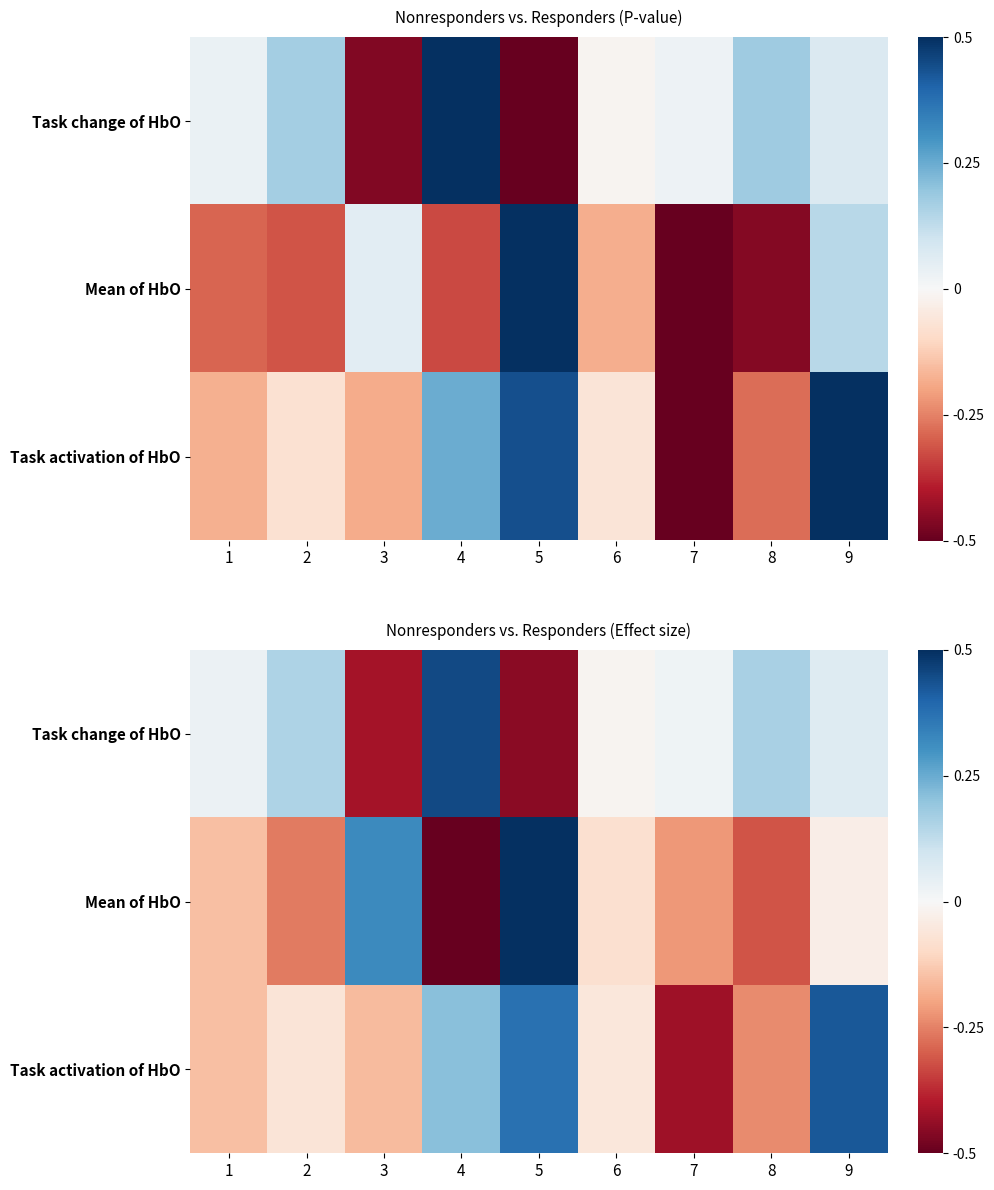

What is the spread (max minus min) of values at 1?

0.2